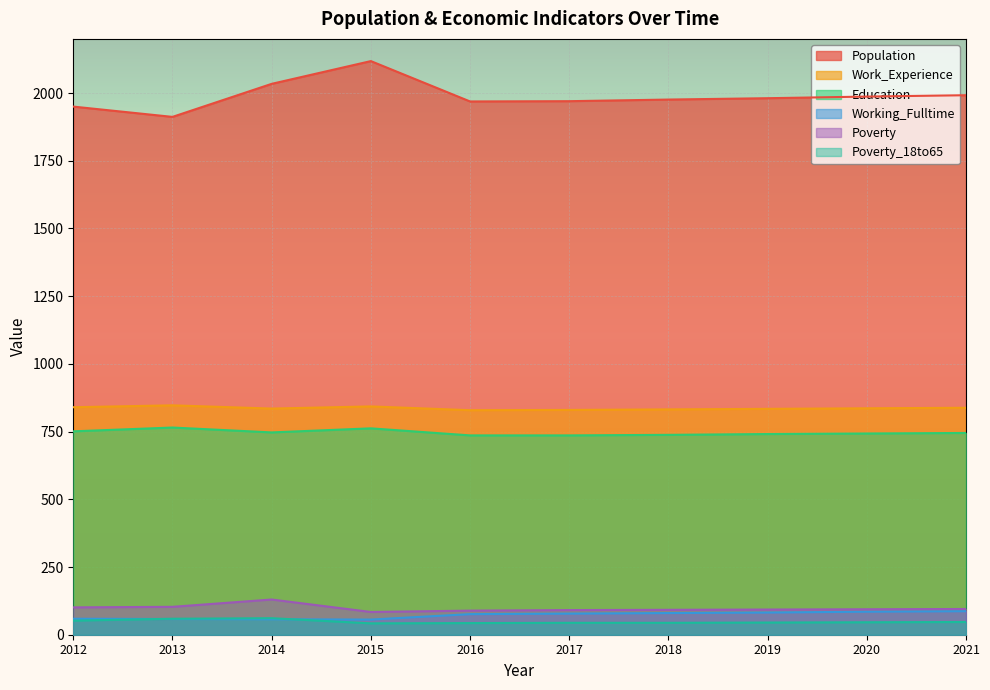

How many lines are shown in the chart?

6